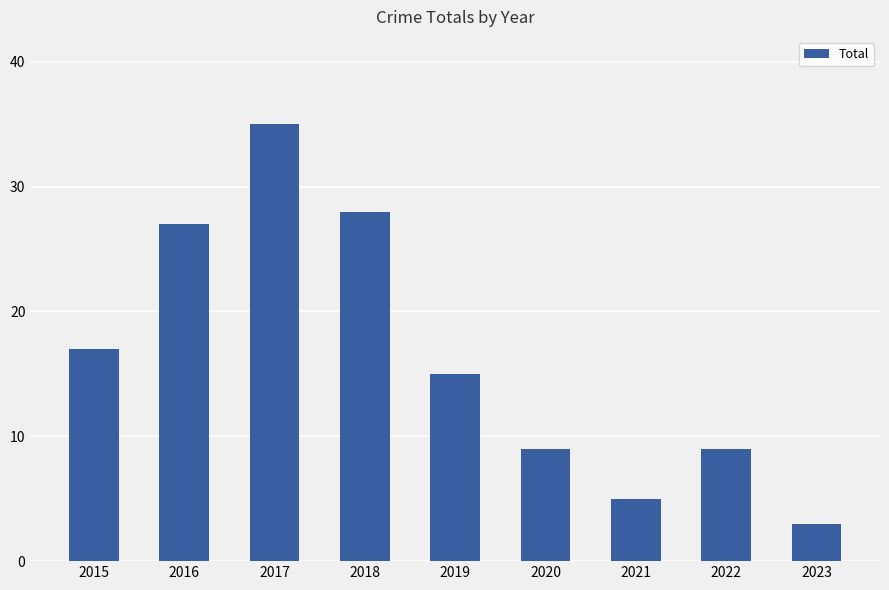

What is the value of the 7th bar from the left?

5